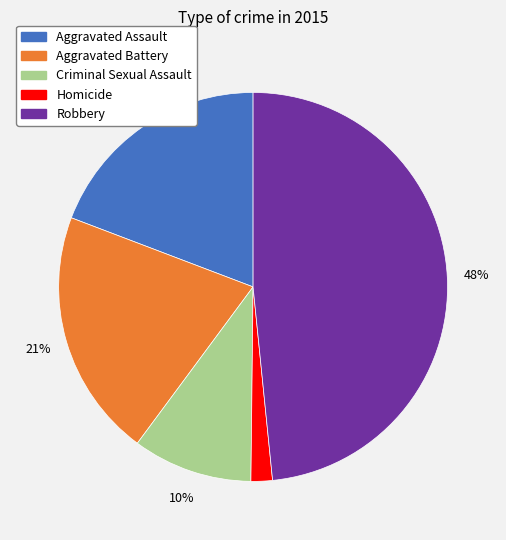

Count the number of slices in the pie.

5